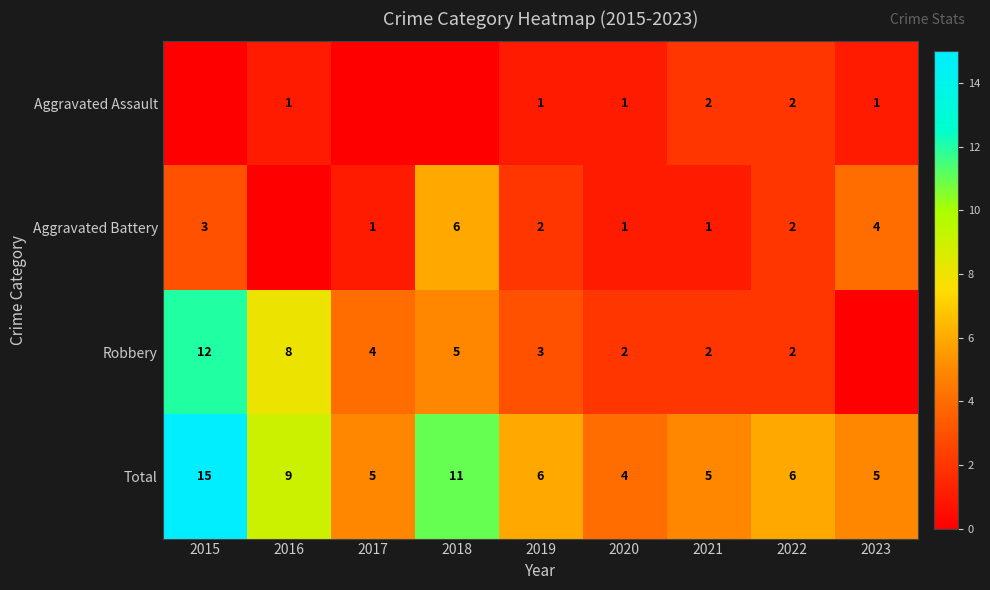

What is the difference between the highest and lowest values at 2019?

5